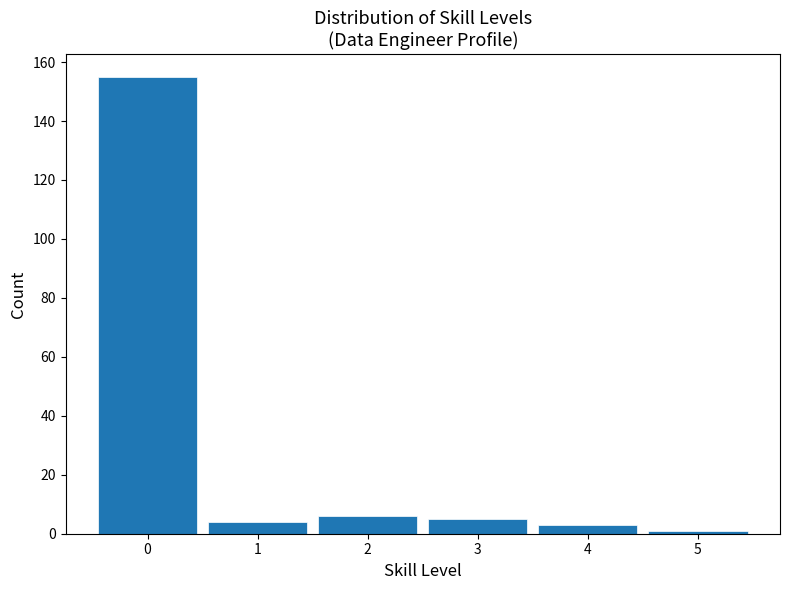

Reading left to right, transcribe all the data shown in this chart.

155	4	6	5	3	1